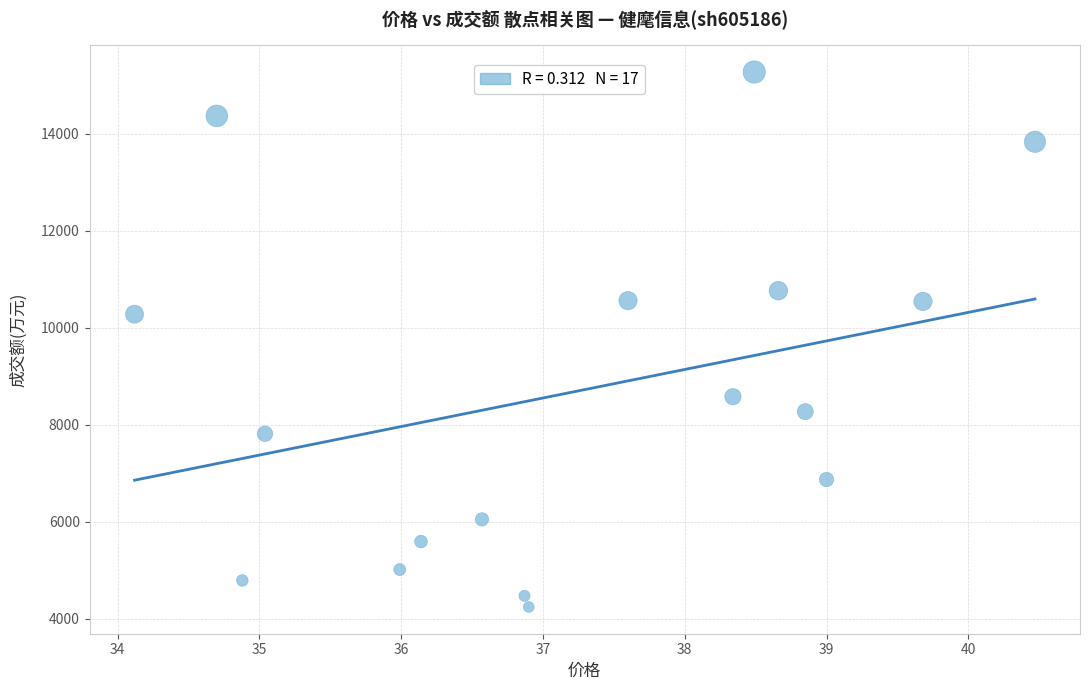

What Y value in the scatter plot is closest to 9758?

10281